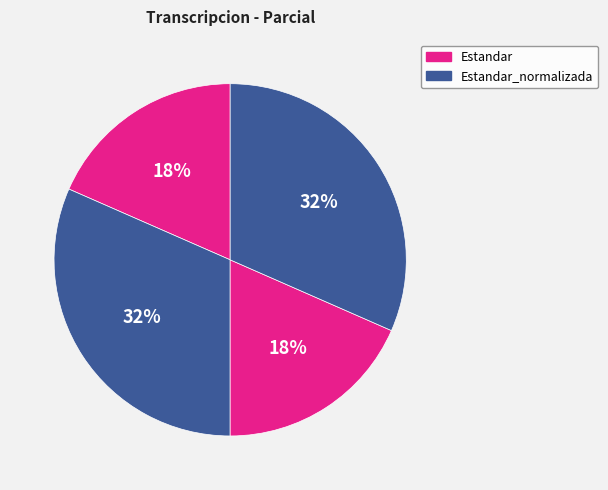

Which category has the biggest portion of the pie?

Estandar_normalizada